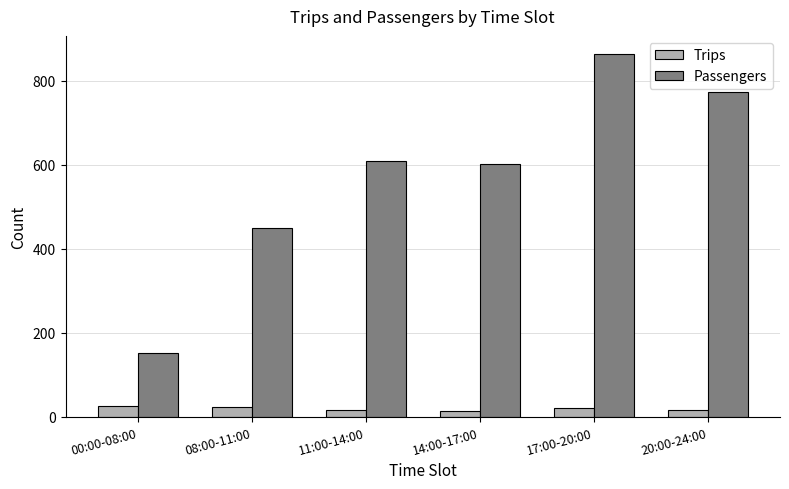

List the series in order of their peak value, lowest first.

Trips, Passengers